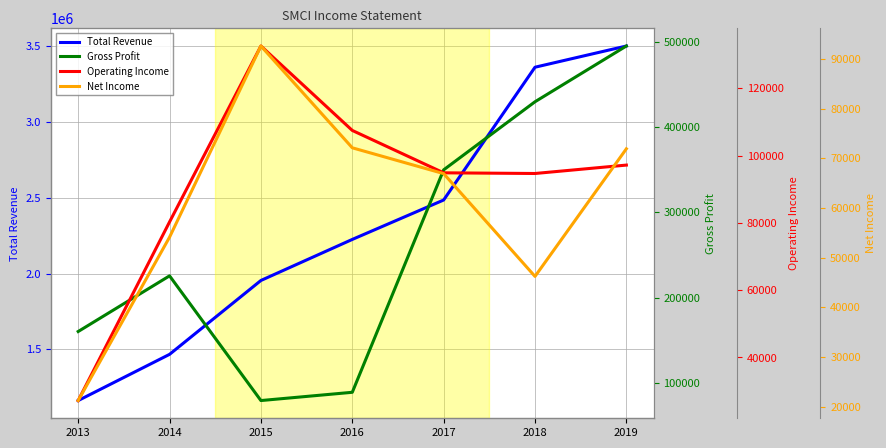

At how many categories does at least one series exceed 273565?

7